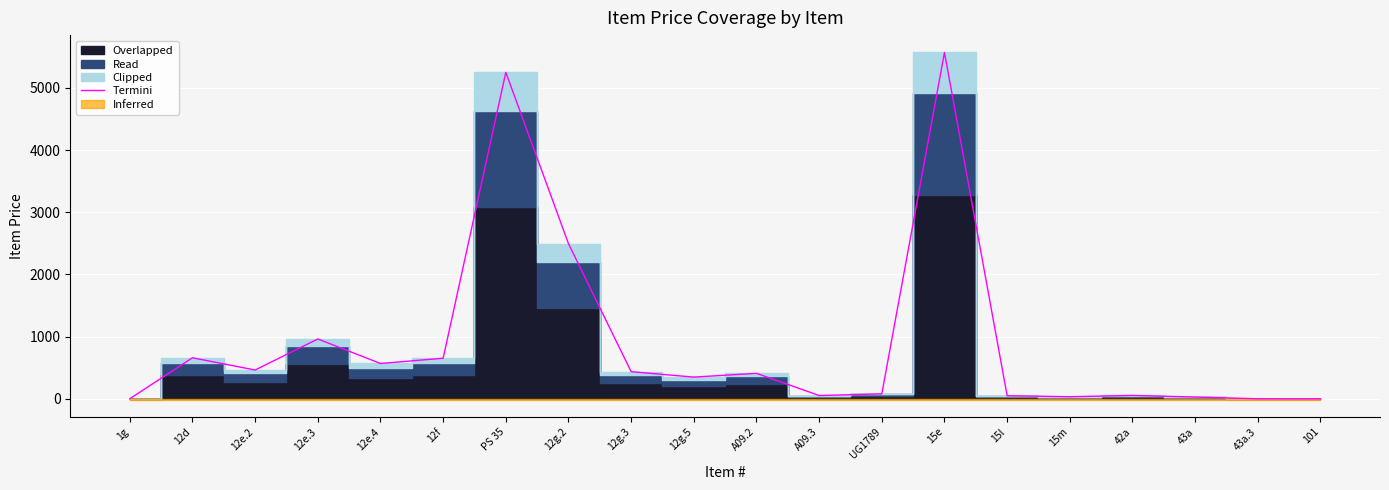

Read the value at 12f.

653.3